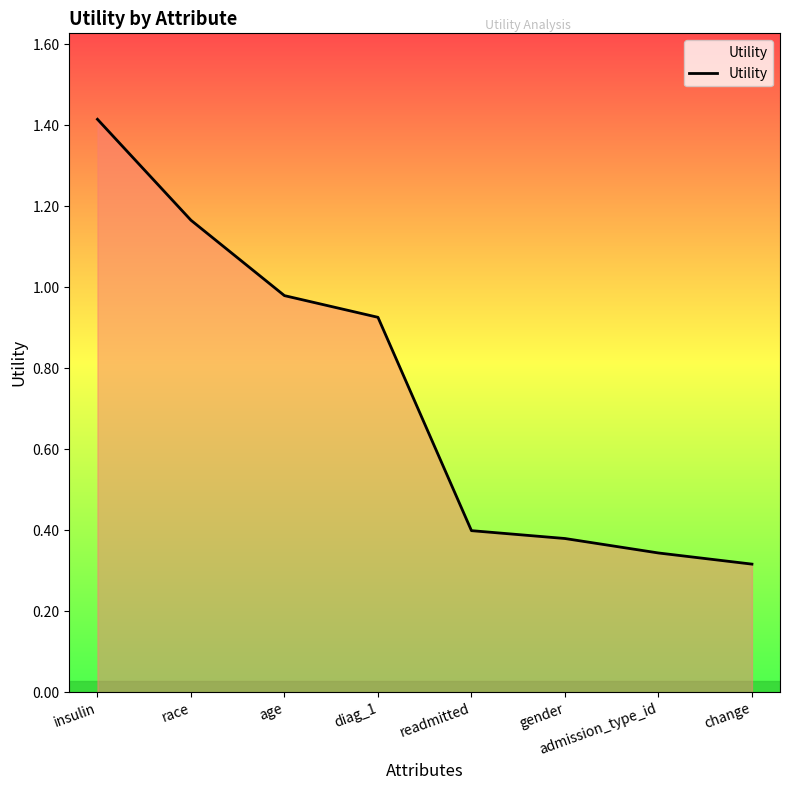

What is the average value?

0.7